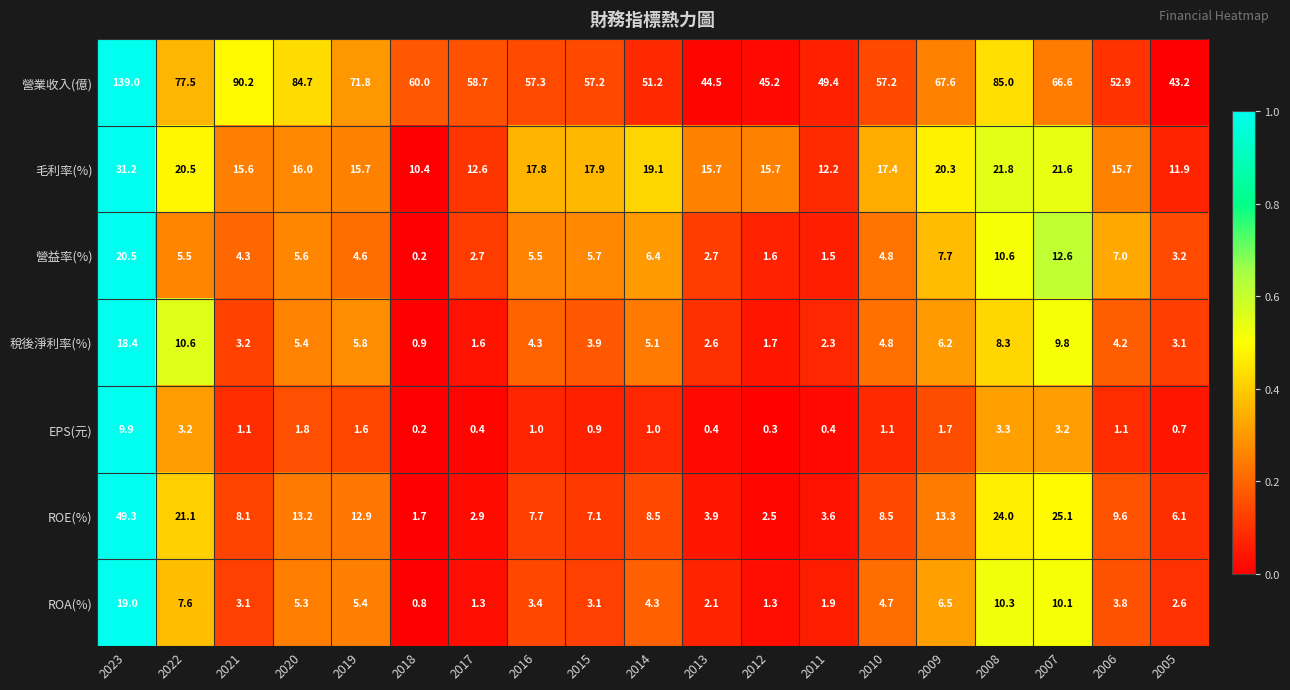

At 2005, list the series in order from smallest to largest.

EPS(元), ROA(%), 稅後淨利率(%), 營益率(%), ROE(%), 毛利率(%), 營業收入(億)